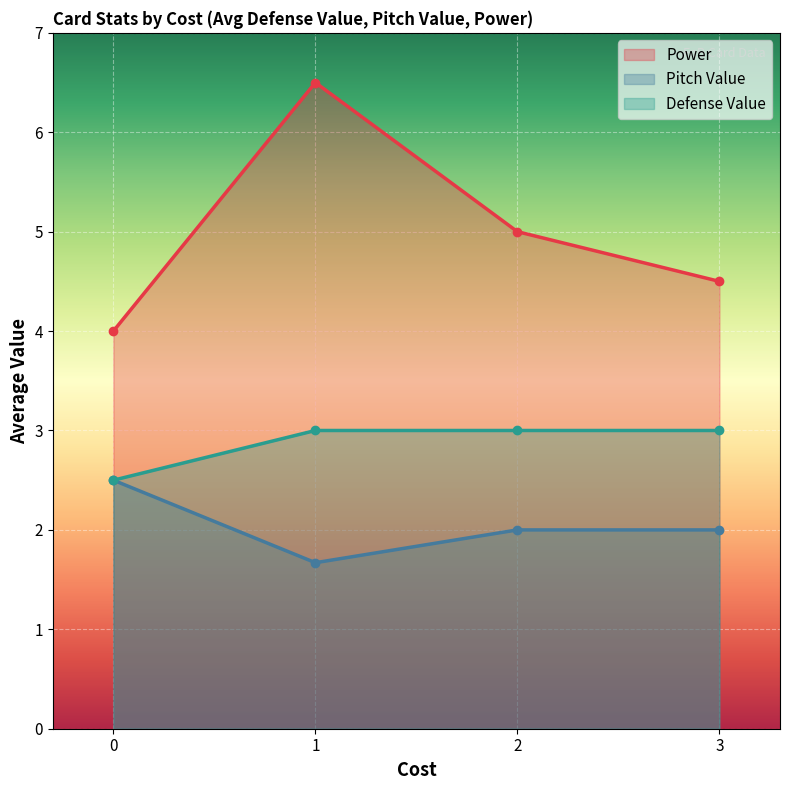

True or false: Defense Value has a value of 4 at 2.

False